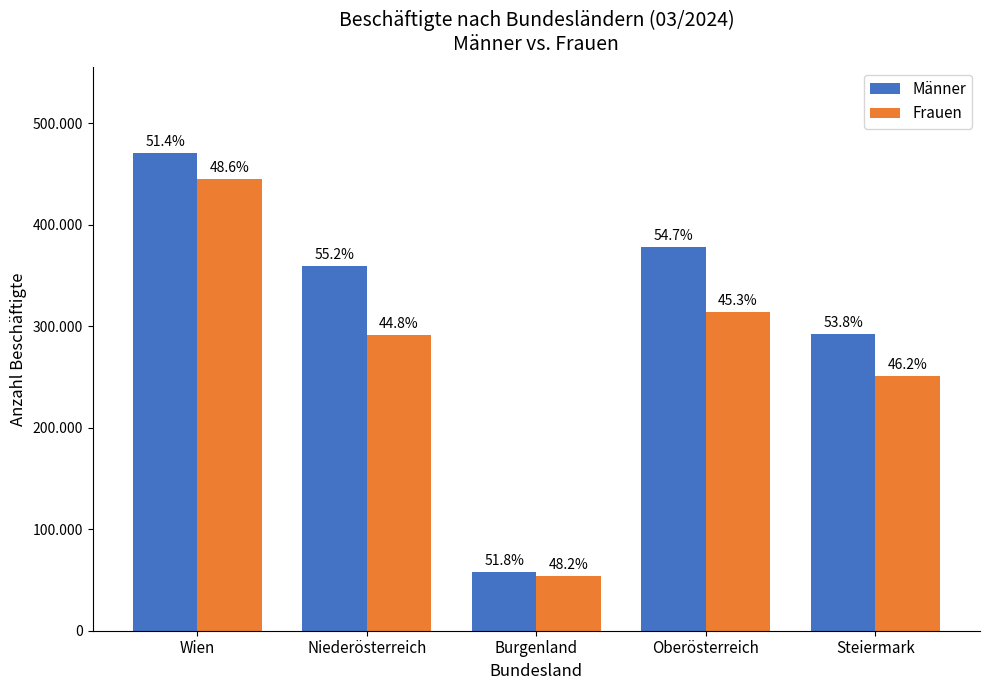

At which category is the sum across all series the highest?

Wien